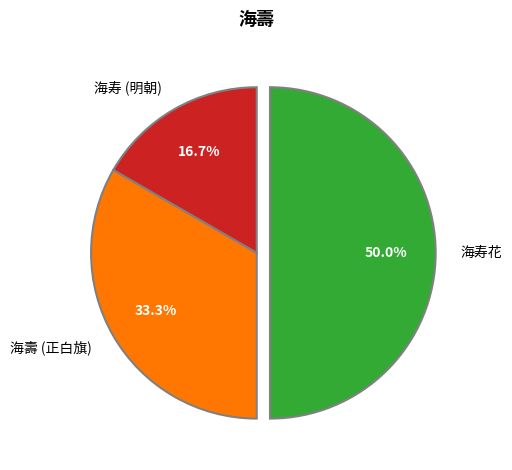

Does 海壽 (正白旗) account for over 50% of the chart?

No